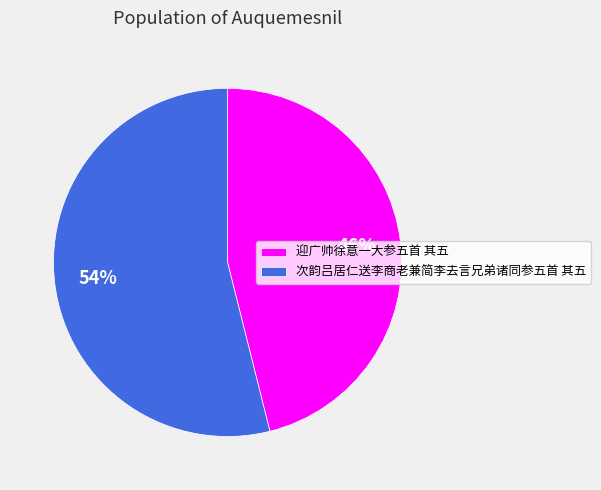

What is the smallest slice in the pie chart?

迎广帅徐意一大参五首 其五